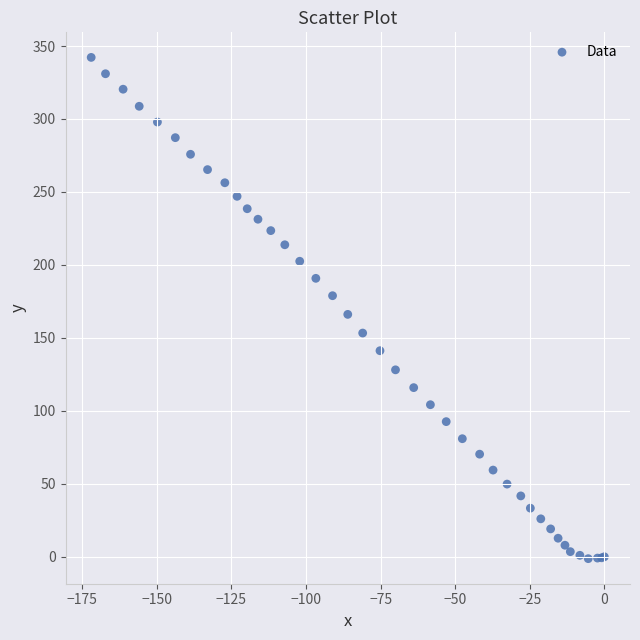

What Y value in the scatter plot is closest to 170?

166.1